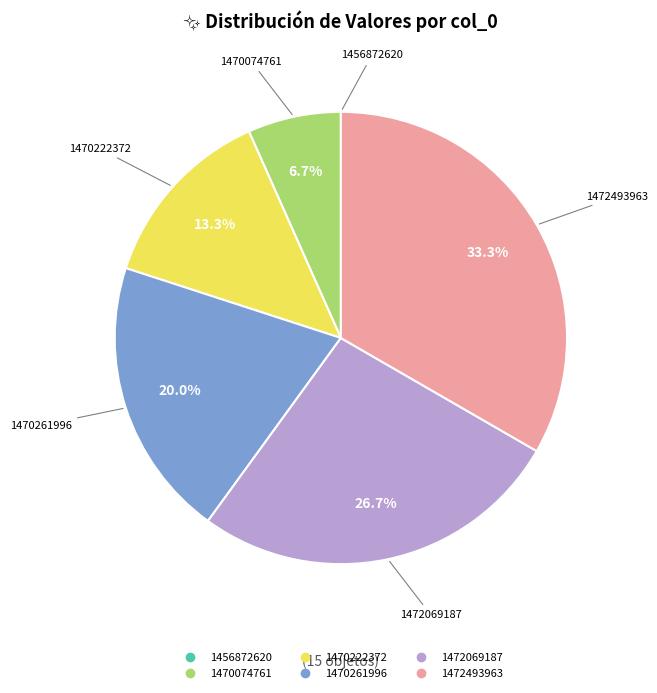

Which slice is the largest?

1472493963